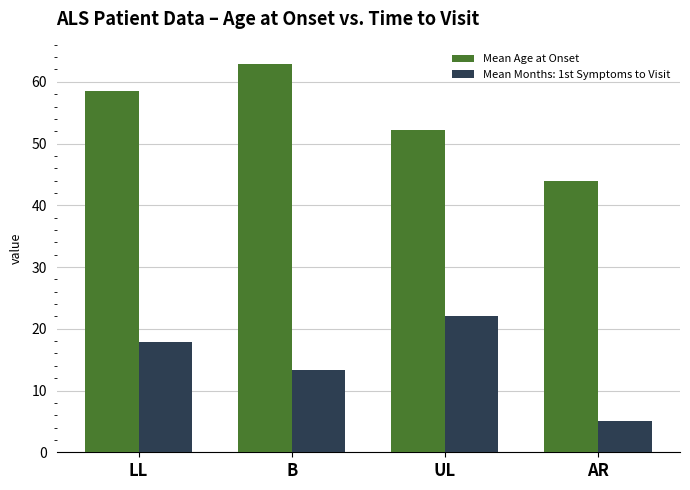

Count the number of data series in this chart.

2